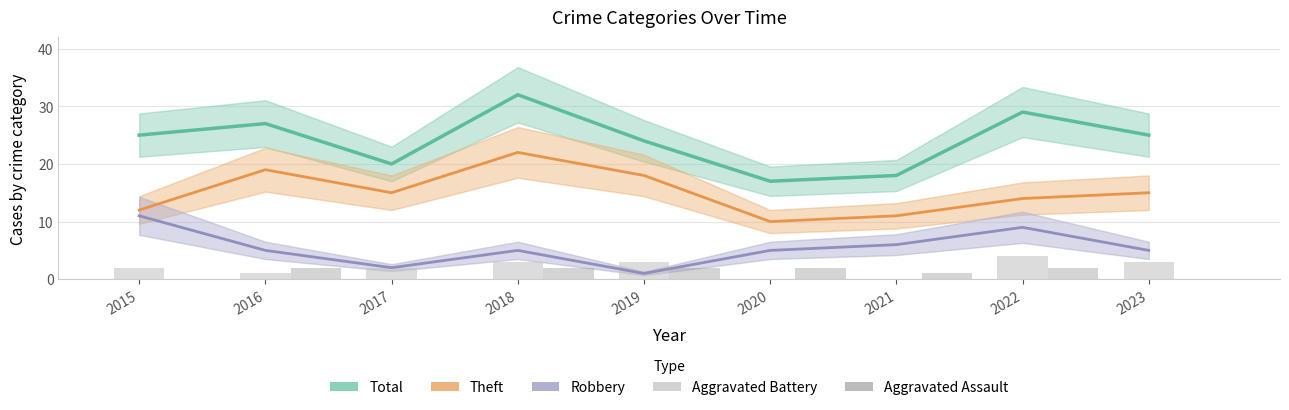

What is the difference between the maximum and second lowest values in the Total series?

14